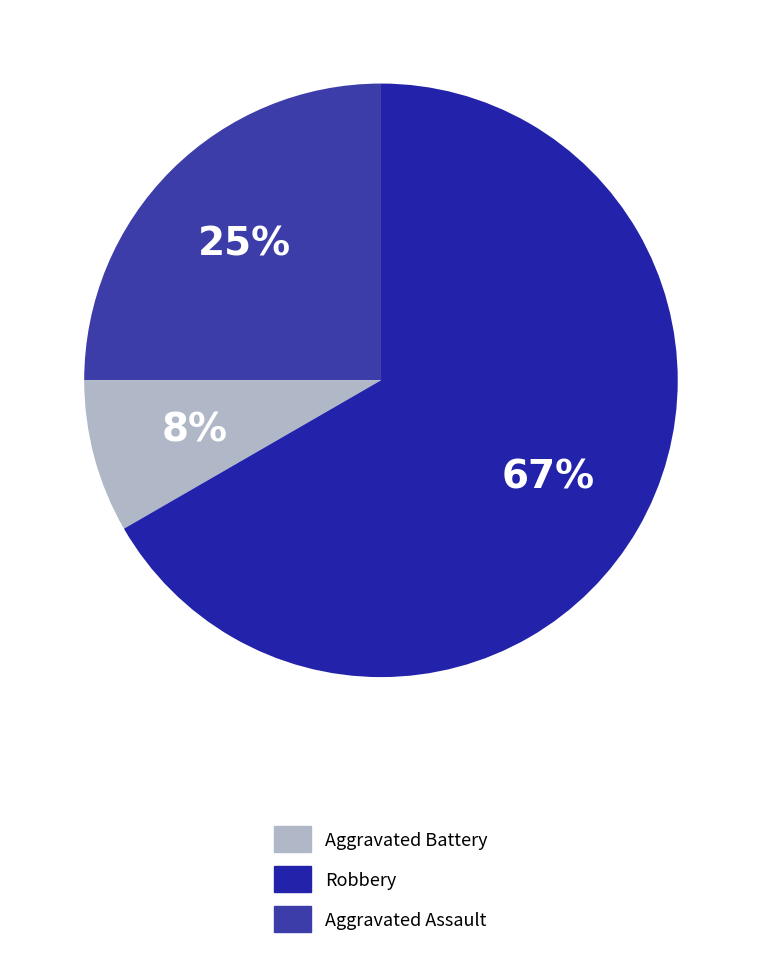

What is the largest slice in the pie chart?

Robbery